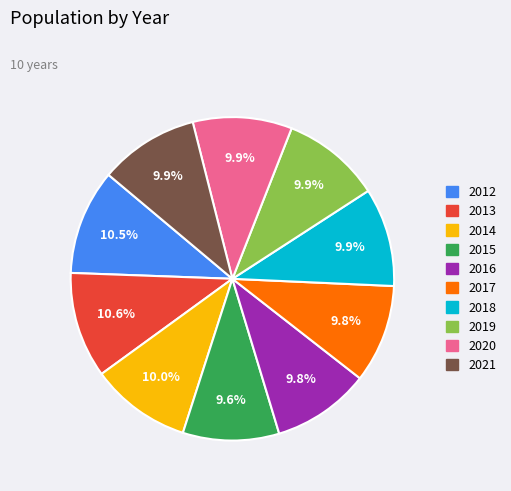

What is the ratio of the value at 2017 to the value at 2020?

1.0